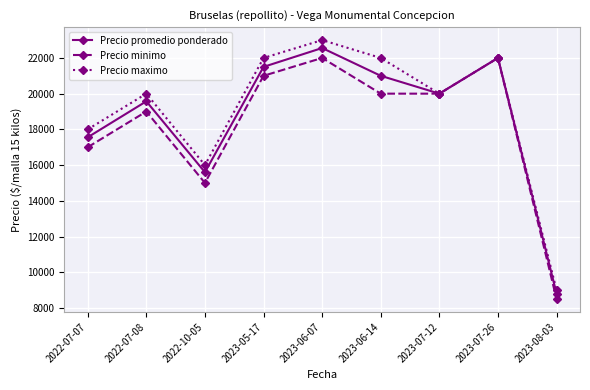

What is the sum of all Precio maximo values?

172000